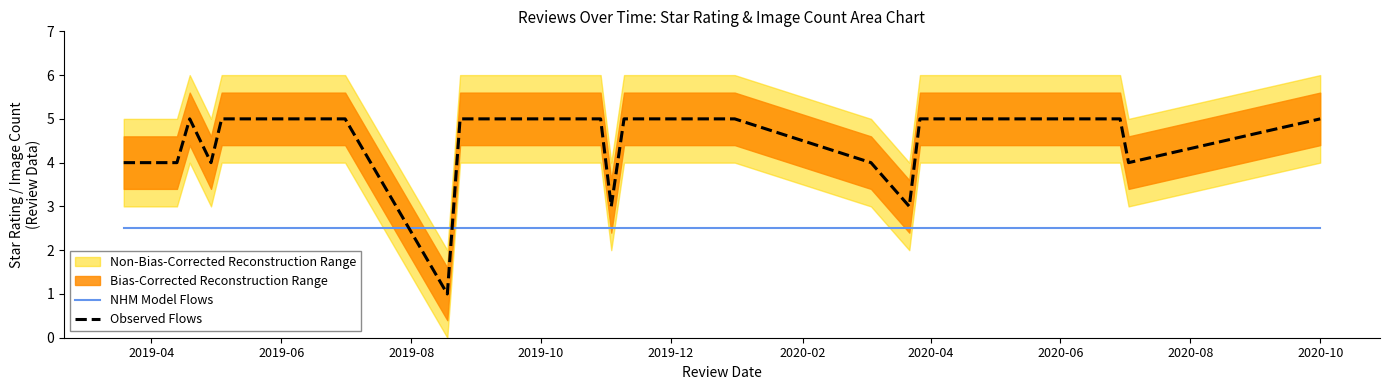

At how many categories does at least one series exceed 3?

21